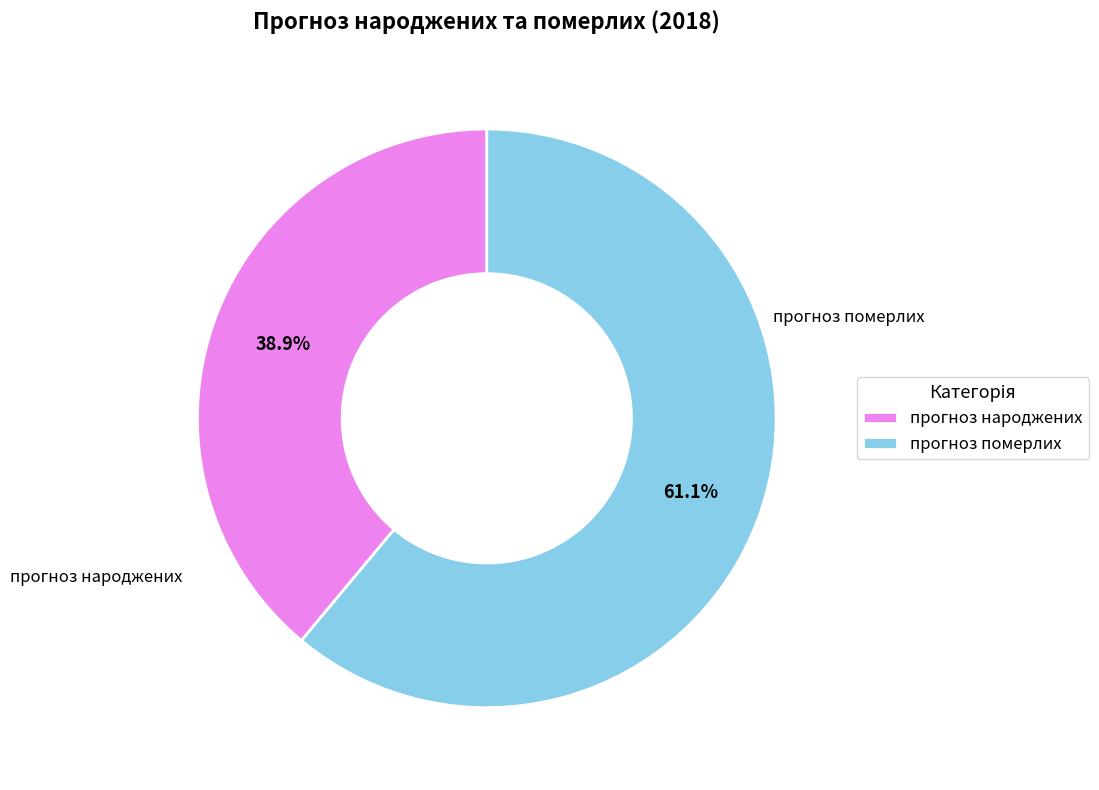

Rank the categories by value from highest to lowest.

прогноз померлих, прогноз народжених